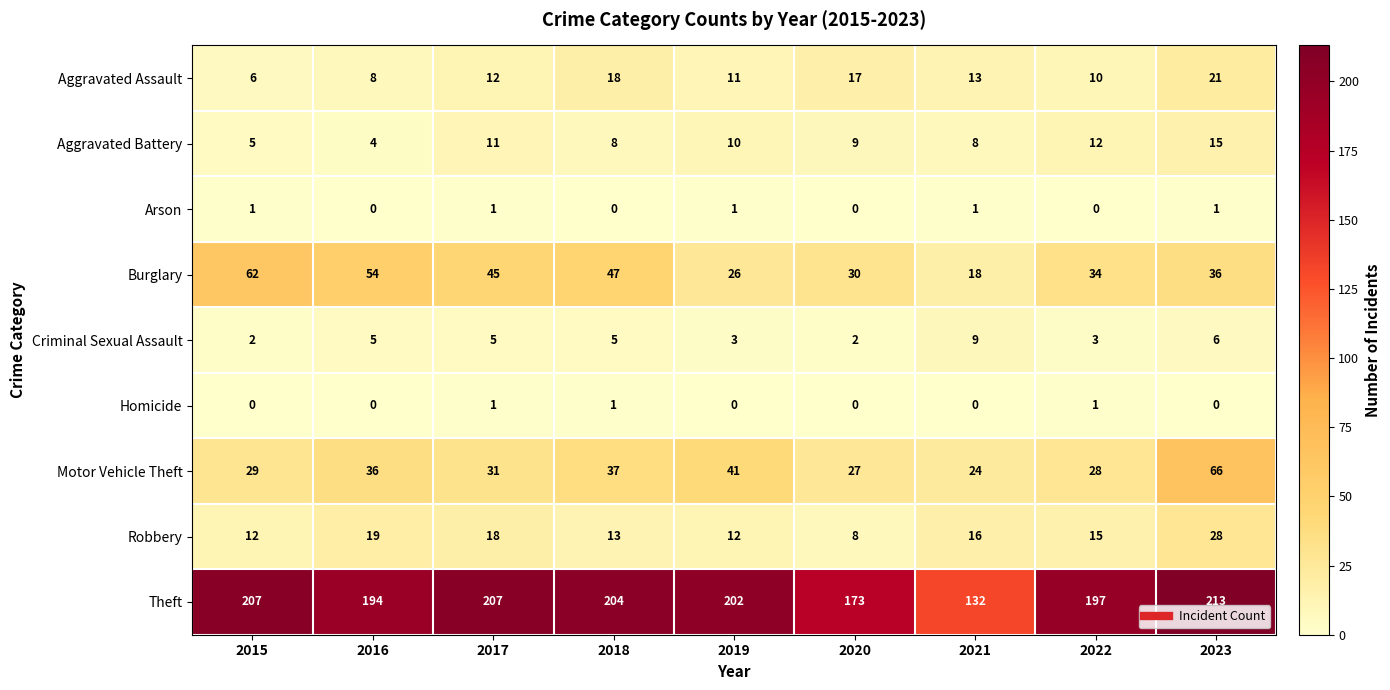

What is the difference between the highest and lowest values at 2017?

206